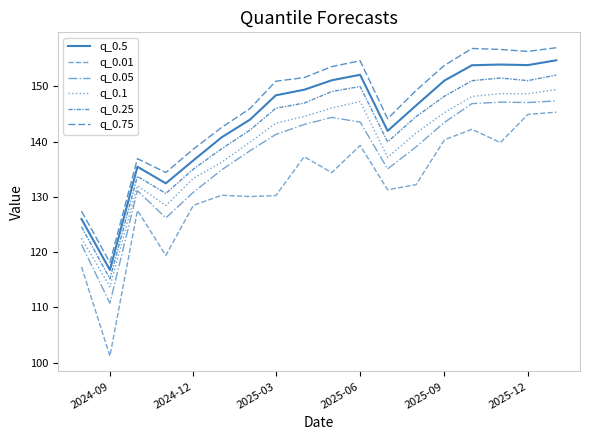

Rank the series by their maximum value, from lowest to highest.

q_0.01, q_0.05, q_0.1, q_0.25, q_0.5, q_0.75